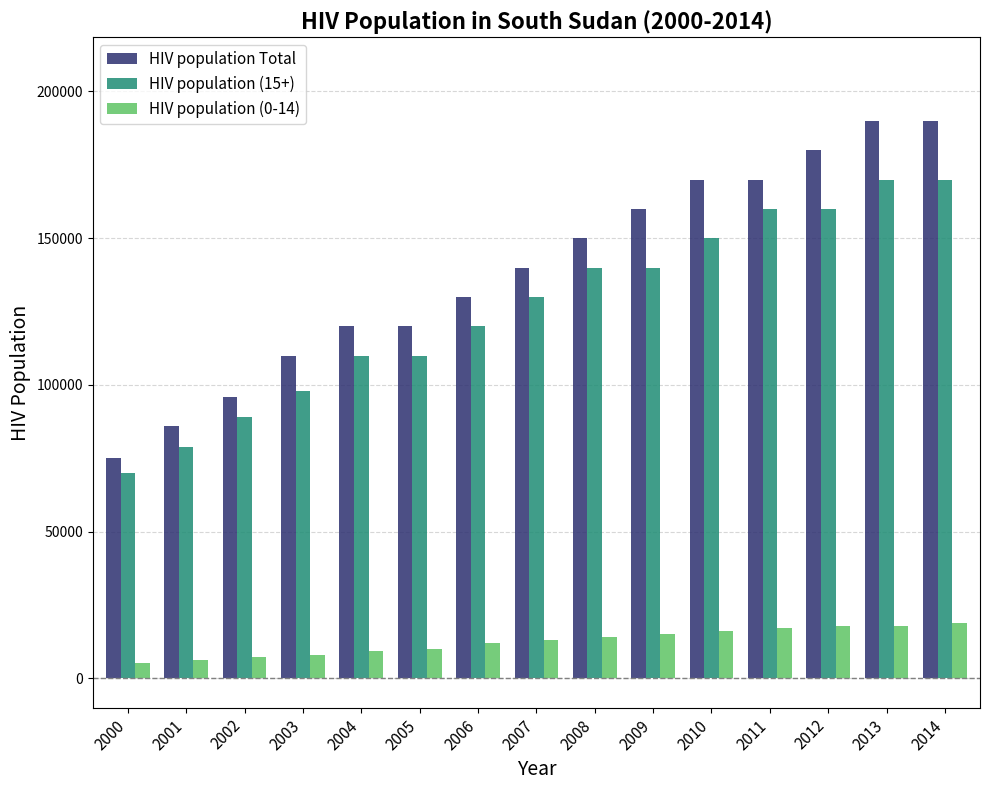

Are the bars grouped side by side (vs. stacked)?

Yes